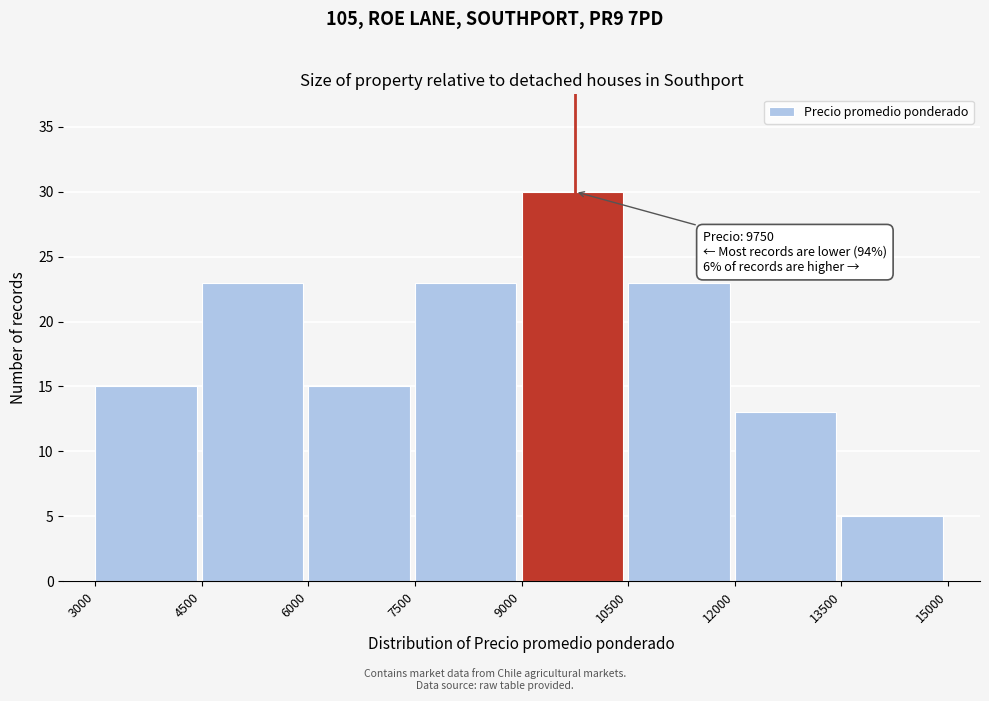

Over which range of the x-axis is the bar tallest?

9000 to 10500